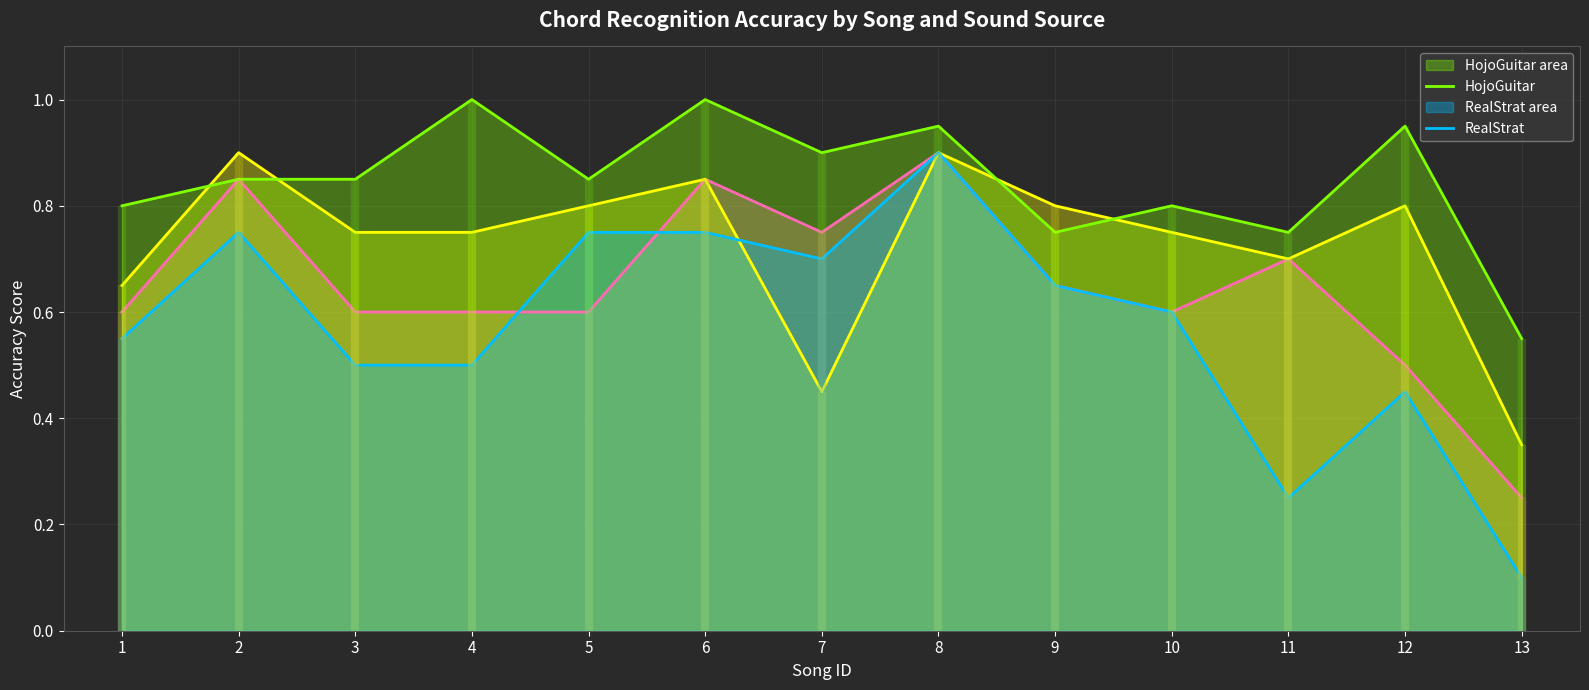

At how many categories does at least one series exceed 0?

13